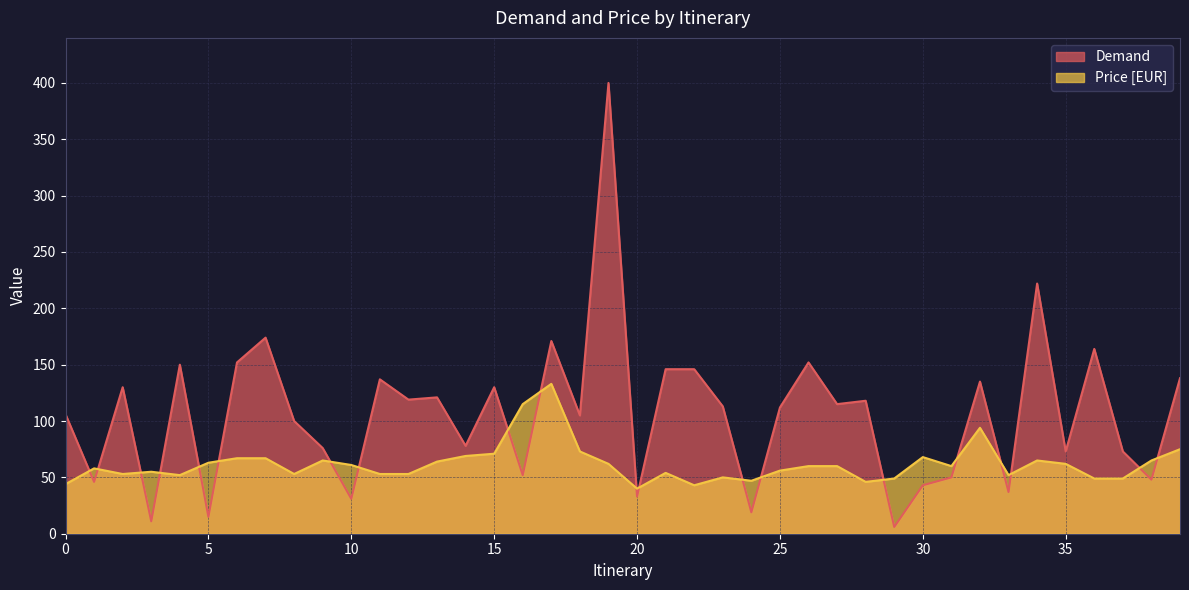

Where is the first local maximum for Price [EUR]?

1